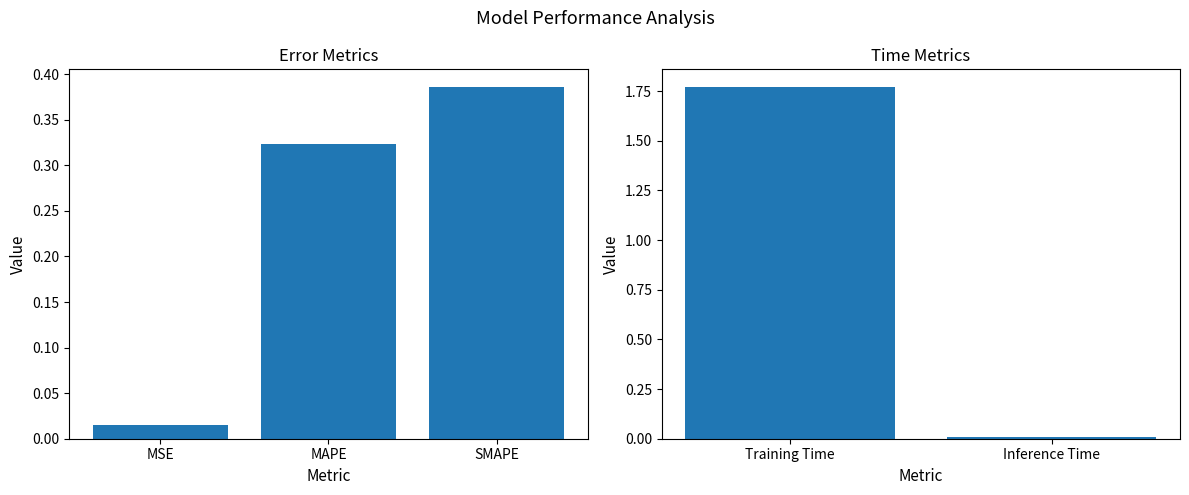

What is the maximum value shown in the chart?

1.8